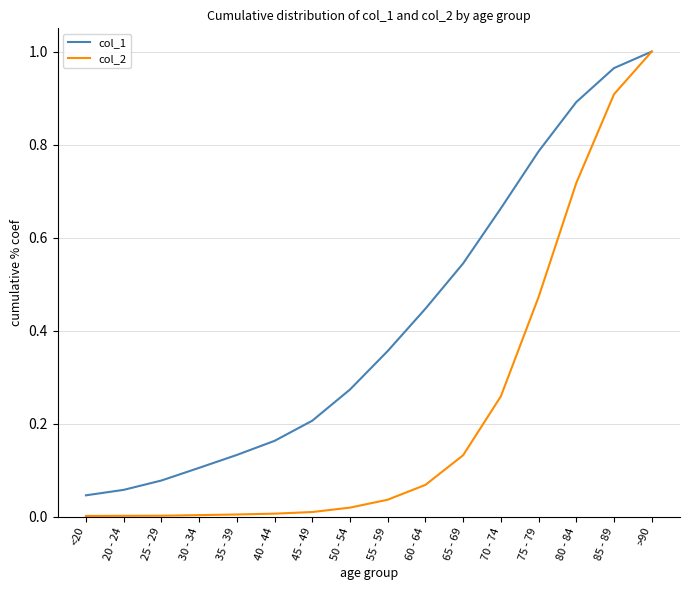

Which category has the highest value in the col_1 series?

>90